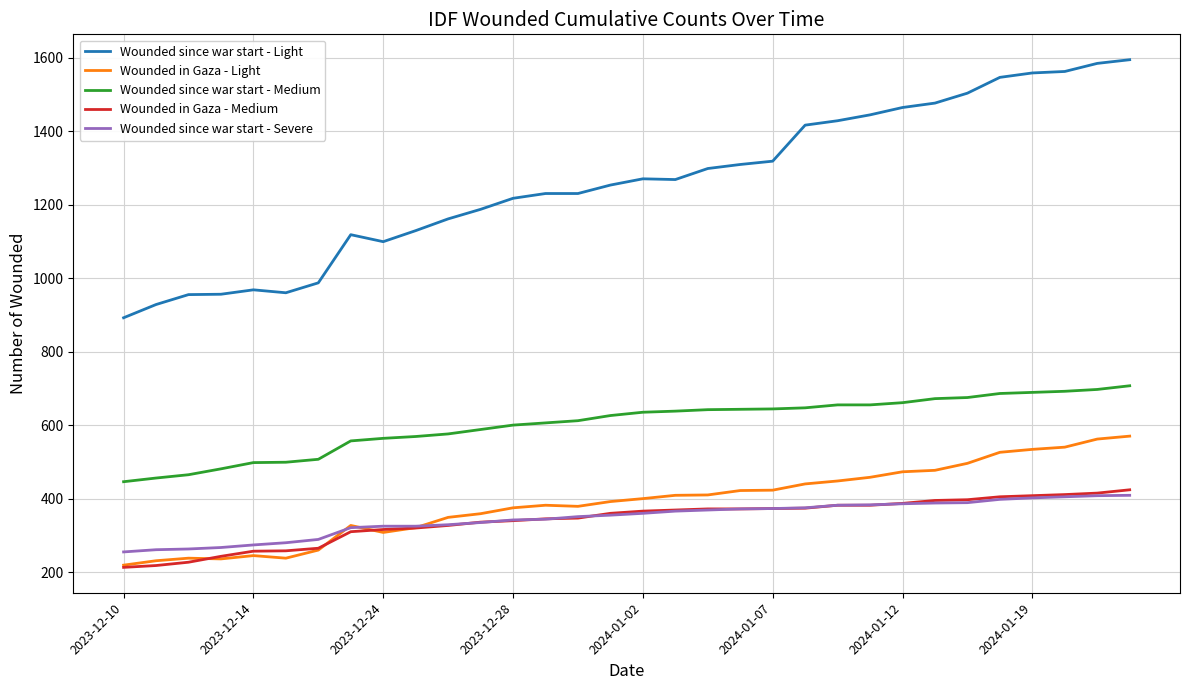

True or false: Wounded in Gaza - Medium and Wounded since war start - Light cross at least once.

False